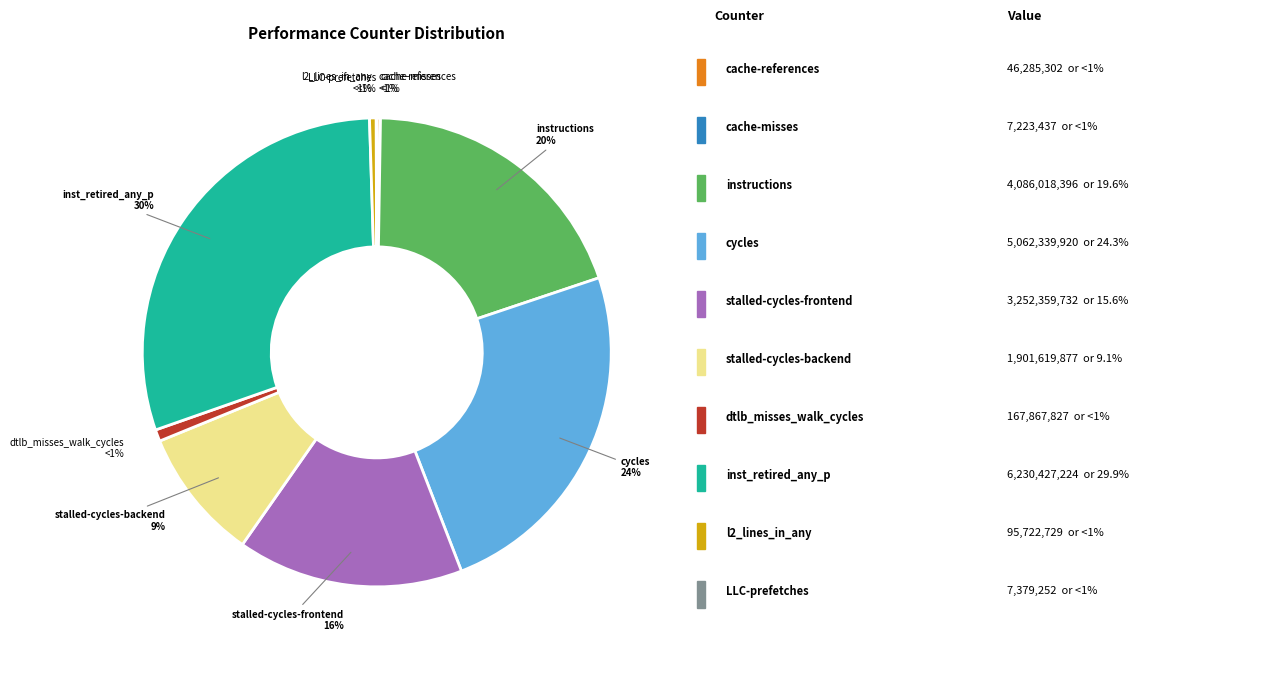

What portion of the pie excludes stalled-cycles-frontend?

84.4%